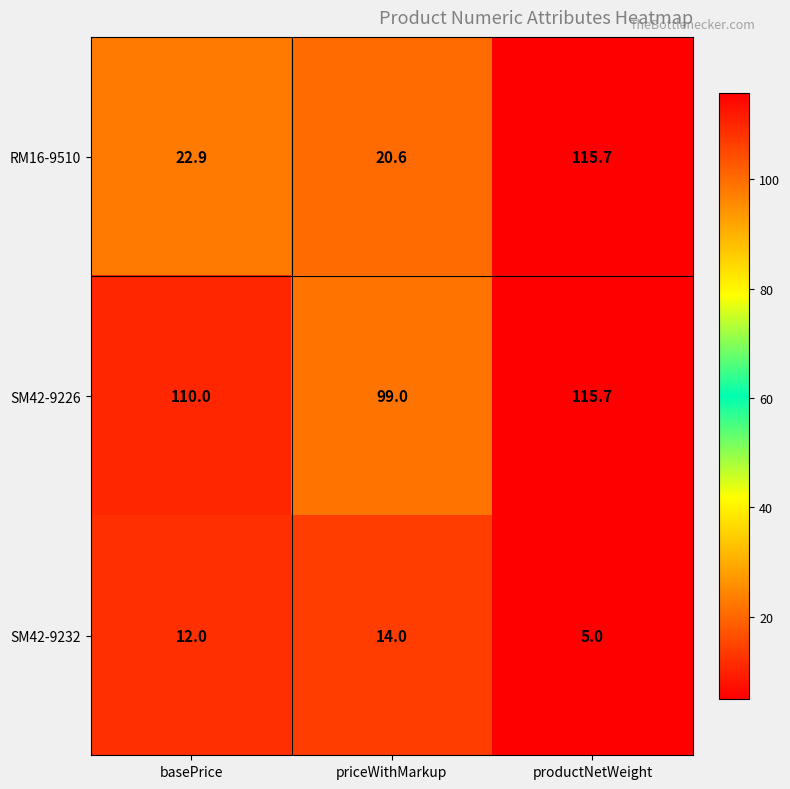

Reading left to right, list all the values displayed in this chart.

RM16-9510: 22.9	20.6	115.7
SM42-9226: 110.0	99.0	115.7
SM42-9232: 12.0	14.0	5.0